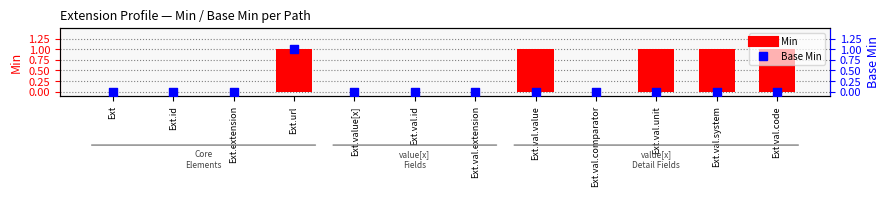

Which series has the largest Y range (max minus min)?

Min